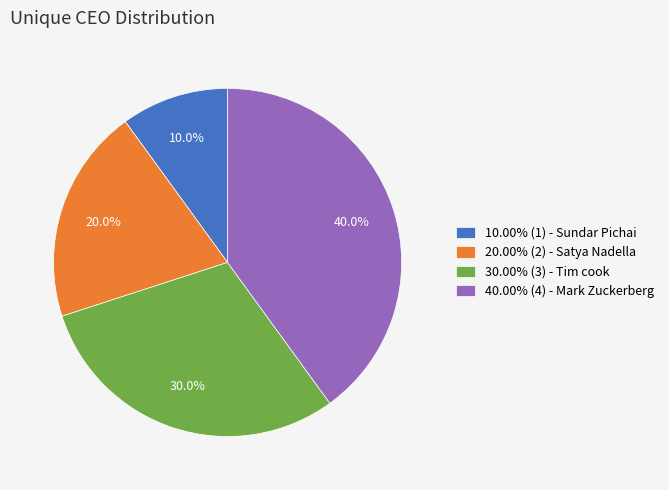

Approximately how many times larger is the value at 30.00% (3) - Tim cook compared to 20.00% (2) - Satya Nadella?

1.5